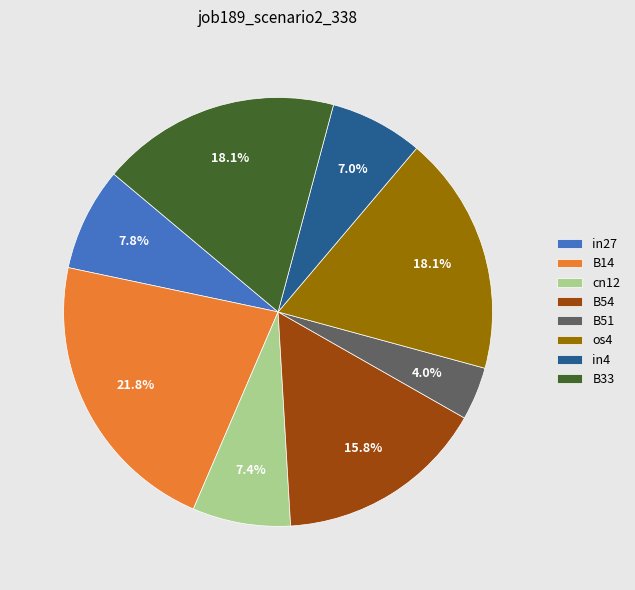

To the nearest percent, what portion does B51 represent?

4%